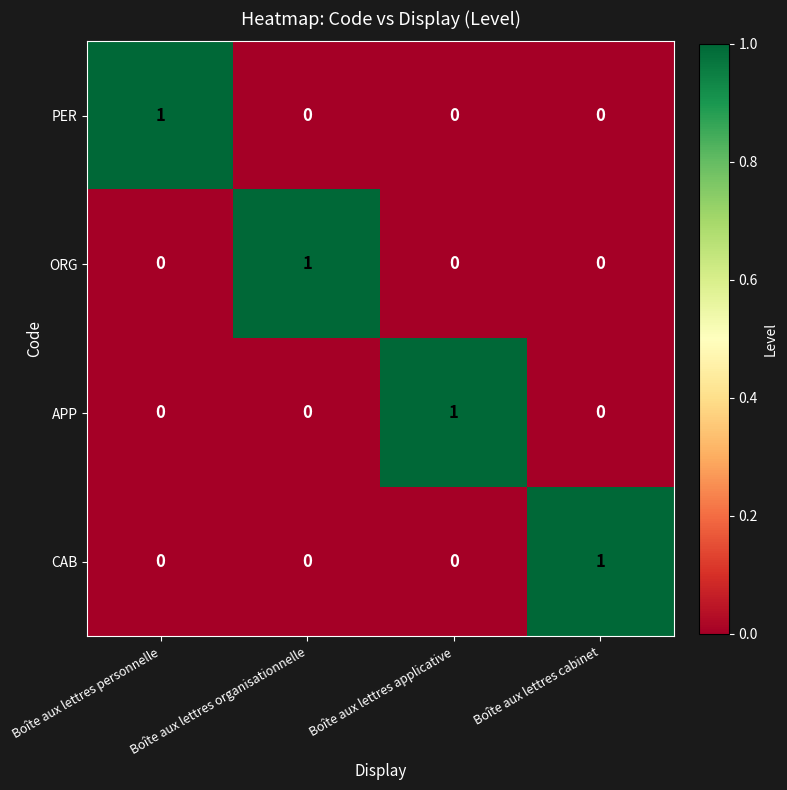

The value of APP at Boîte aux lettres organisationnelle is 0. True or false?

True